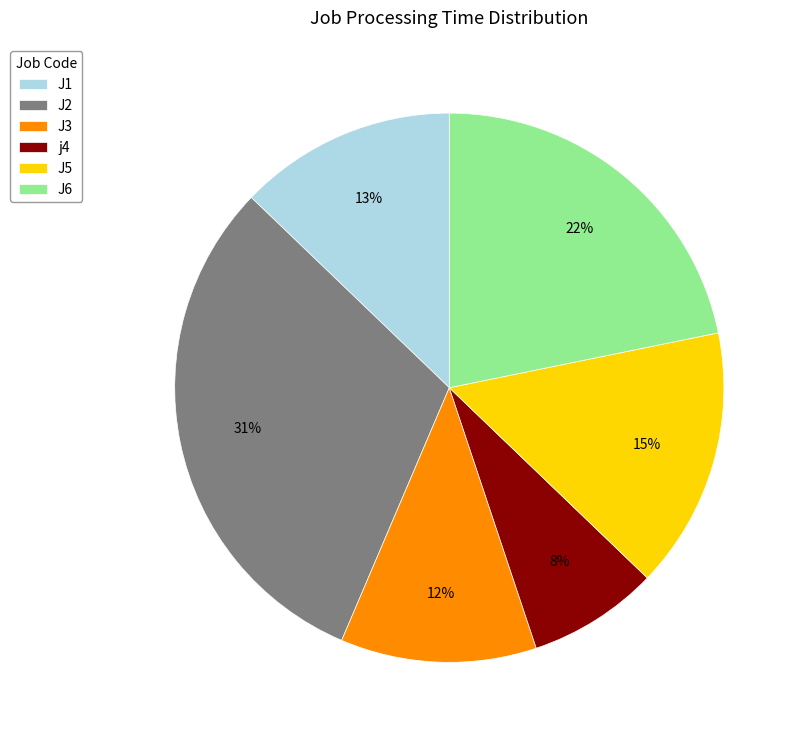

To the nearest percent, what is the average slice percentage?

17%